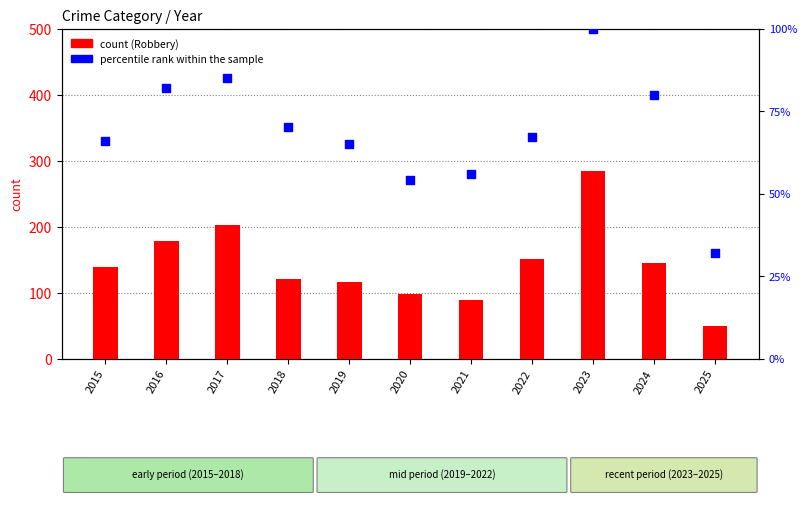

What are all the series names shown in the legend?

Robbery, percentile rank within the sample